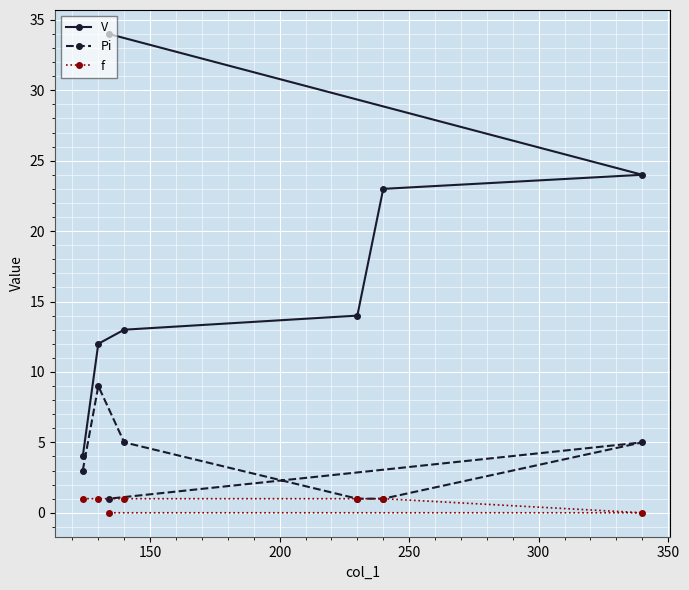

At how many categories does at least one series exceed 21?

3